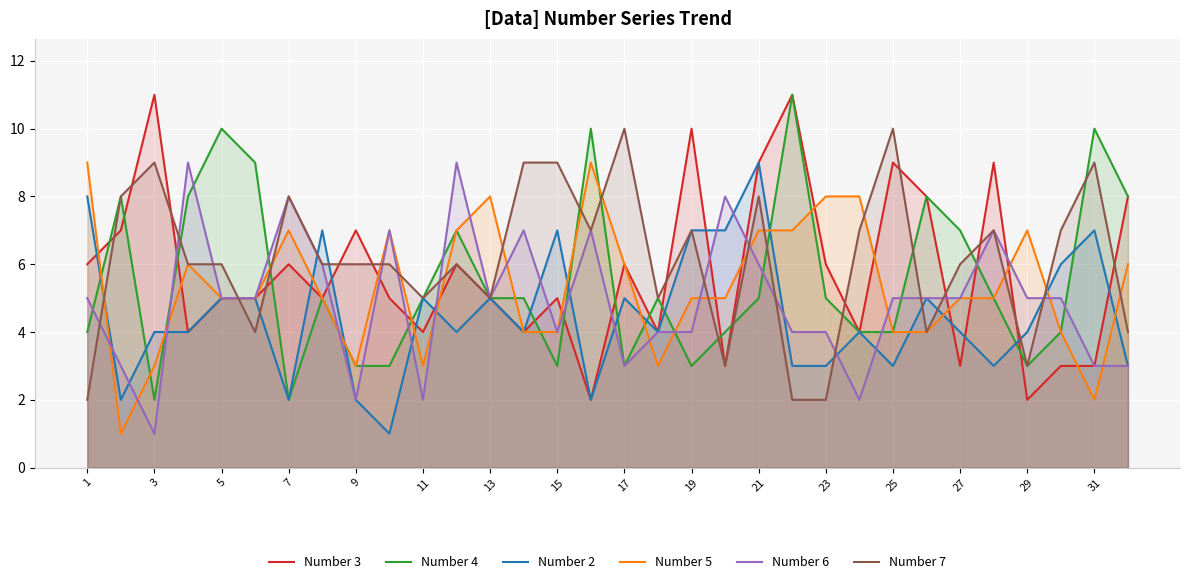

Is it true that Number 3 equals 10 at 19?

True